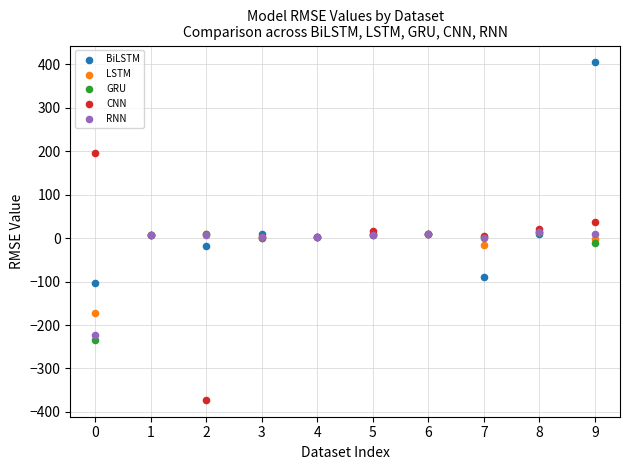

Which series has the widest spread of Y values?

CNN